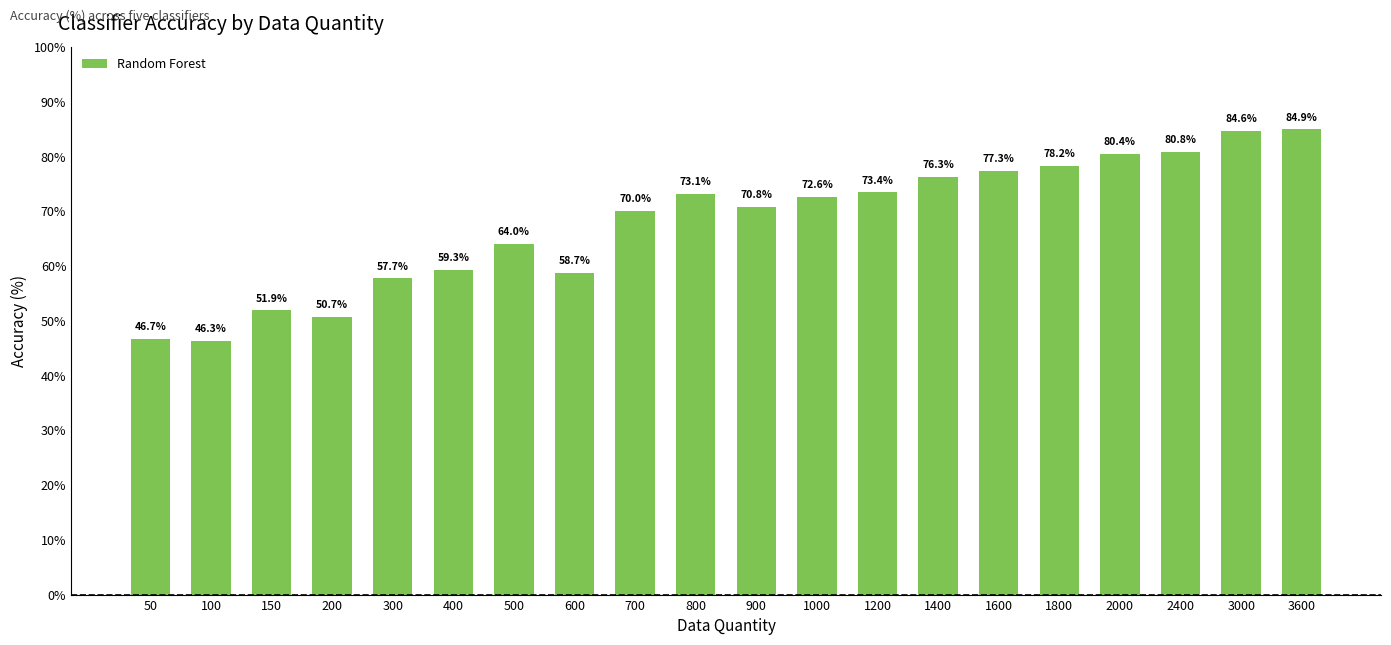

The value at 3000 is 84.6. True or false?

True